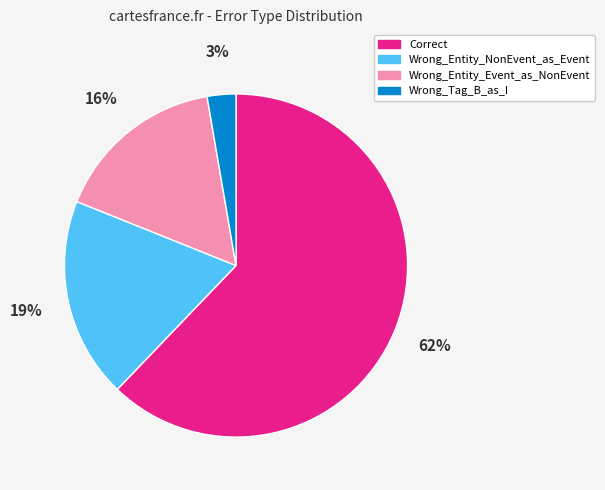

The Correct slice represents 62% of the pie. True or false?

True